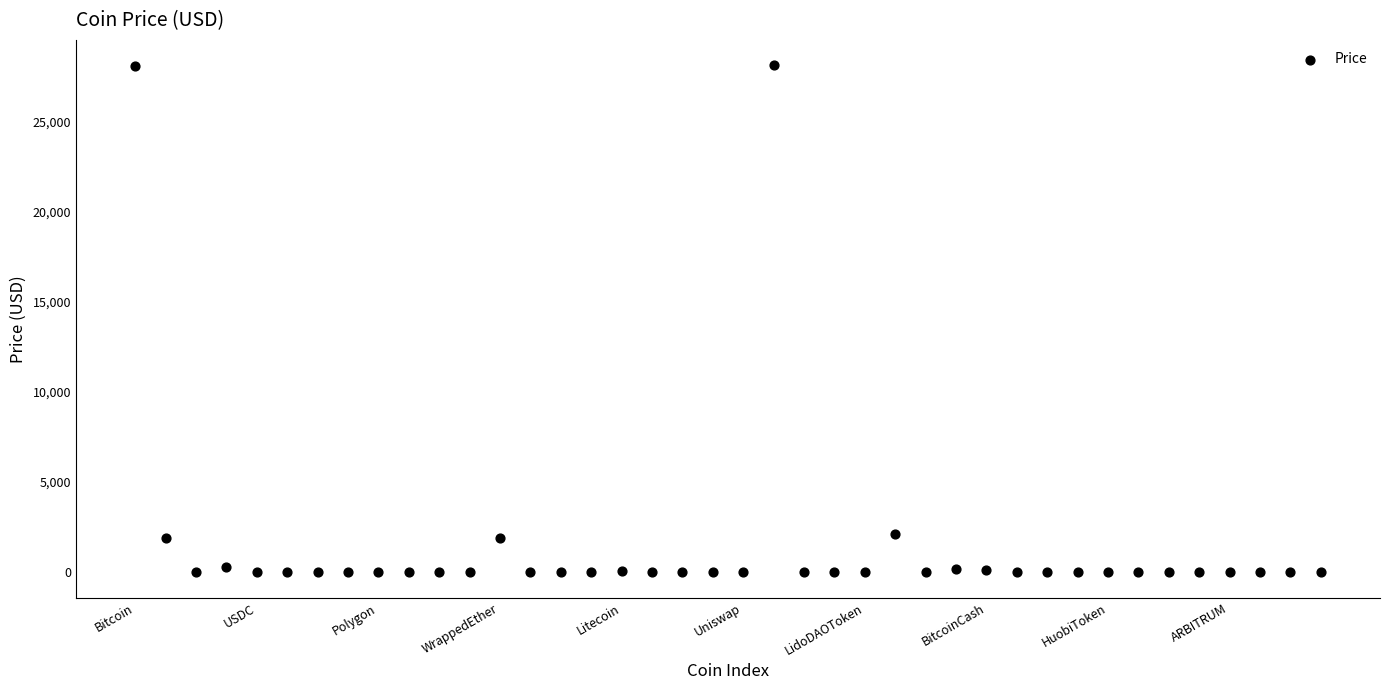

What is the range of Y values (max minus min)?

28112.4